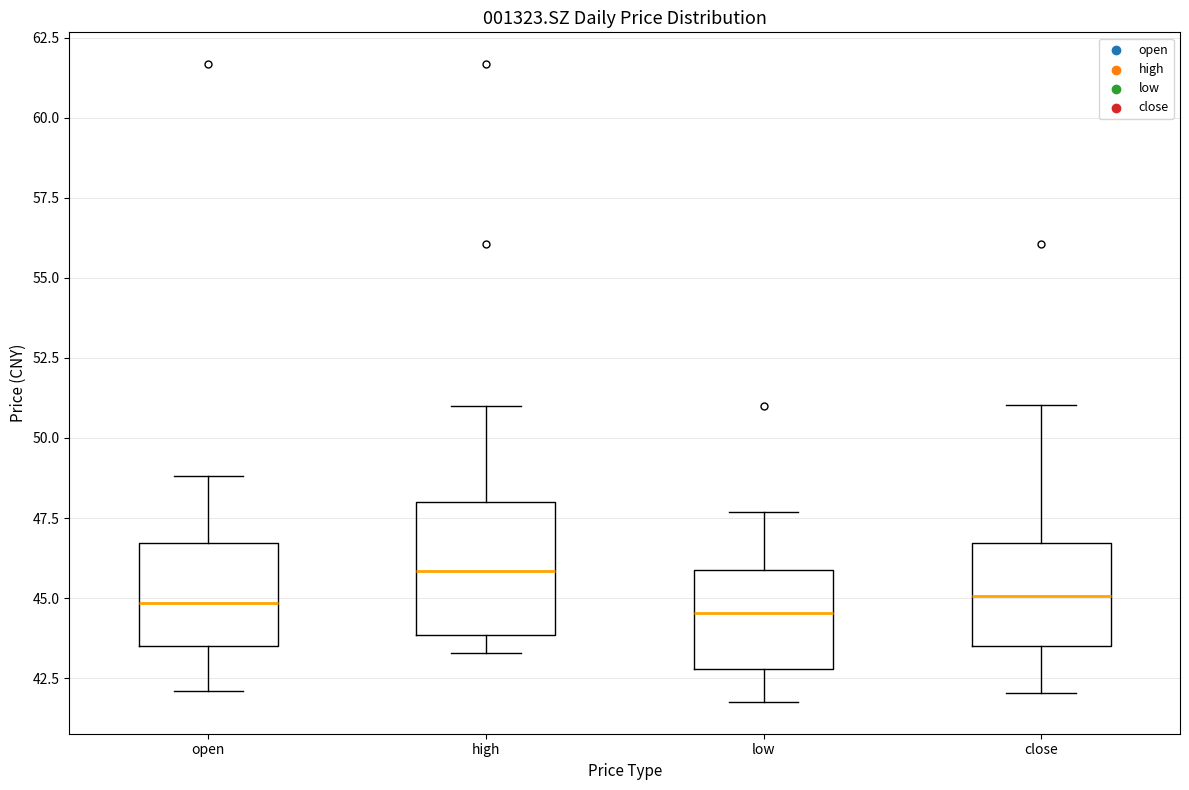

Reading left to right, read every box against the y-axis: the position of its median line, the range the box covers, and the ends of its whiskers. The values are not printed on the chart, so give them approximately, as read against the axis.

open: median 45.0, box 43.5 to 46.5, whiskers 42.0 to 49.0
high: median 46.0, box 44.0 to 48.0, whiskers 43.5 to 51.0
low: median 44.5, box 43.0 to 46.0, whiskers 42.0 to 47.5
close: median 45.0, box 43.5 to 46.5, whiskers 42.0 to 51.0